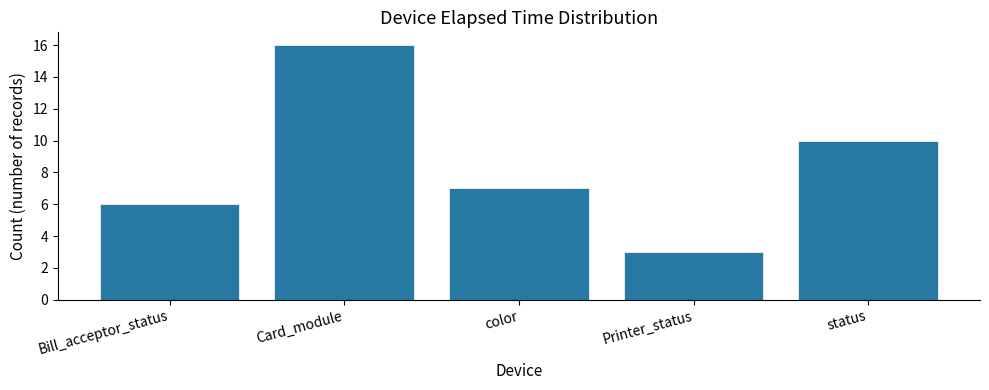

What is the ratio of the value at Printer_status to the value at Bill_acceptor_status?

0.5